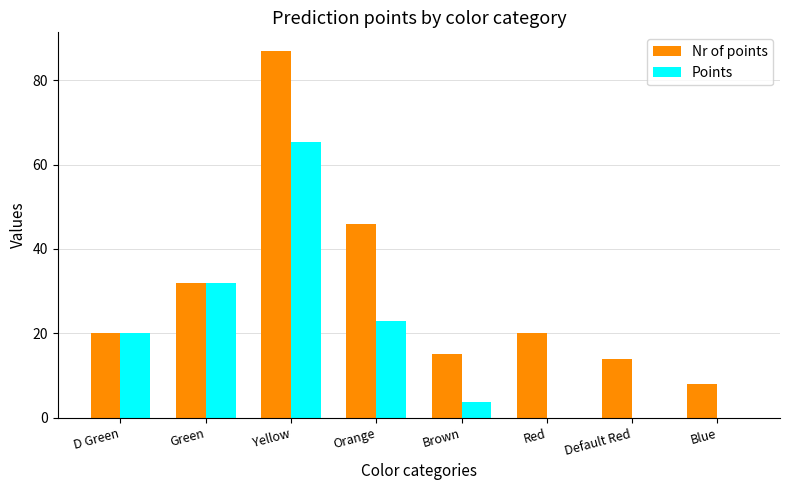

What is the maximum value shown in the chart?

87.0